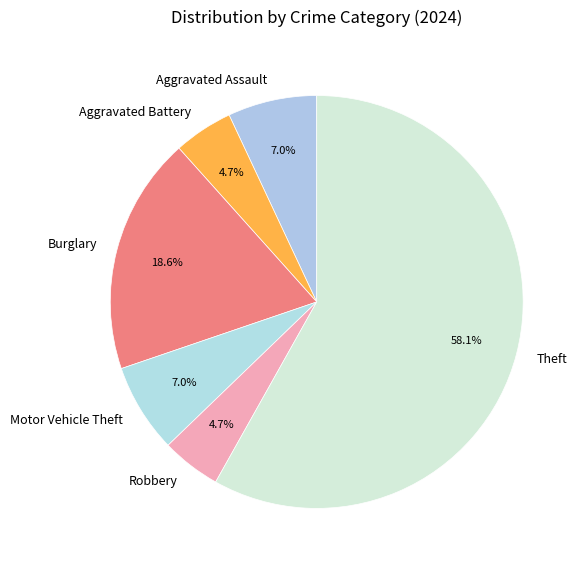

Does Robbery account for over 50% of the chart?

No